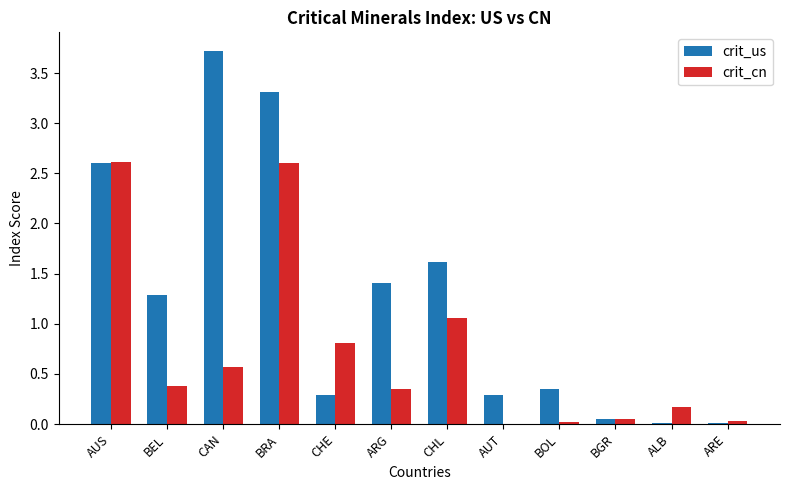

Where is crit_us nearest to the value 1?

BEL